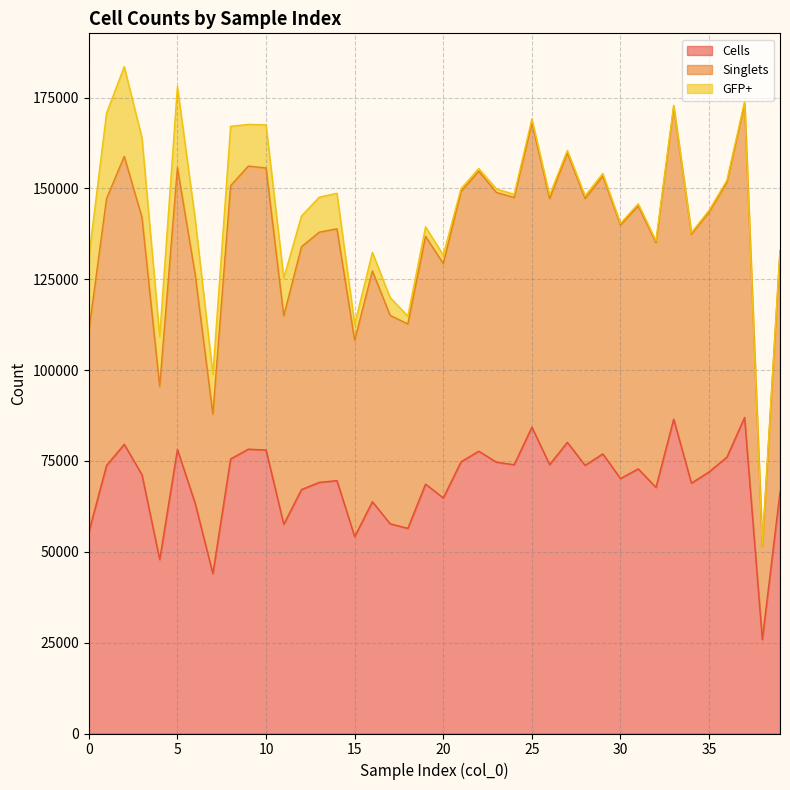

Does the chart display data point markers on the line(s)?

No